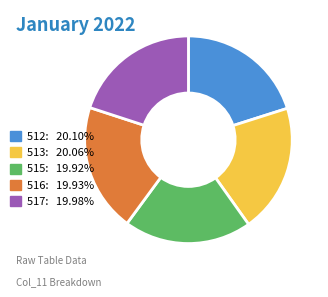

Is there any slice that represents more than half of the pie?

No